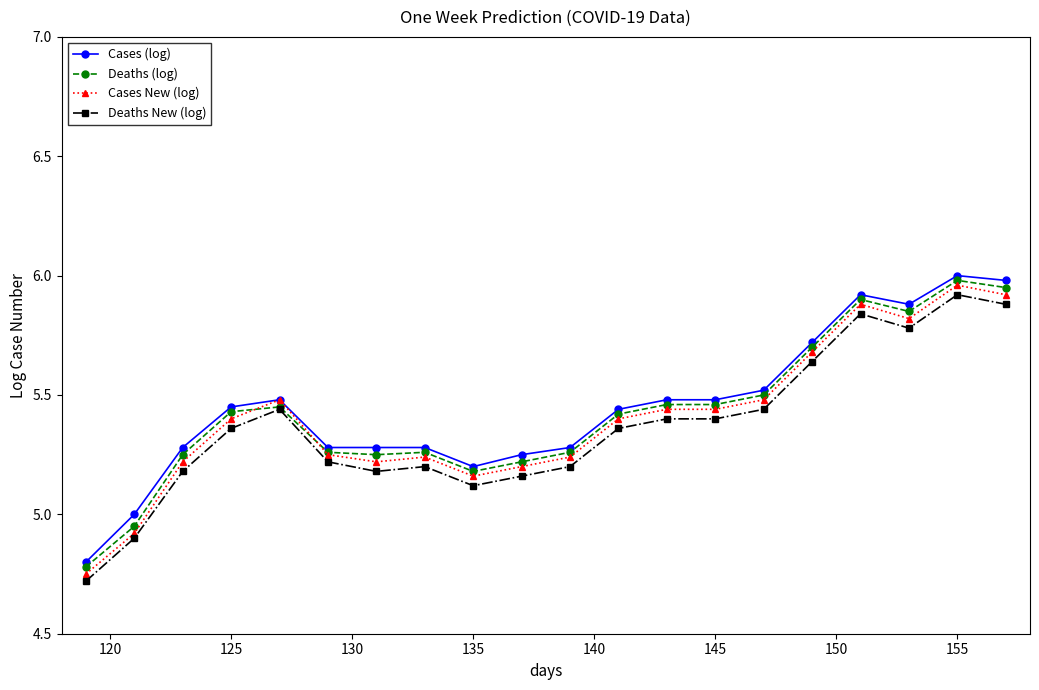

What is the value of the Cases (log) point at the 18th from the left?

5.9